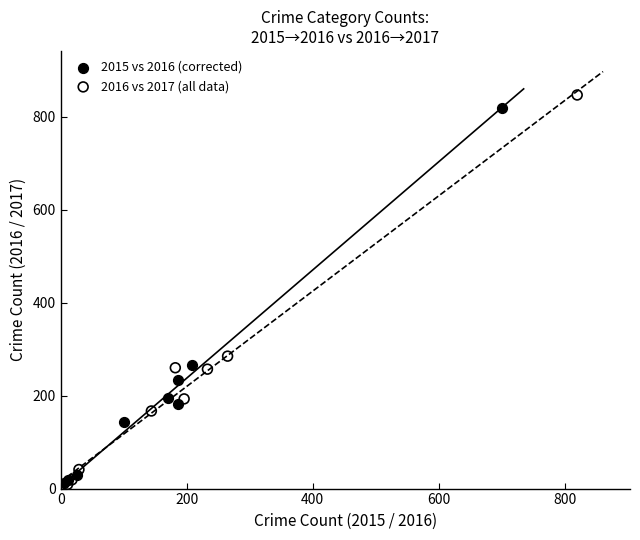

Which series has the widest spread of Y values?

2016 vs 2017 (all data)